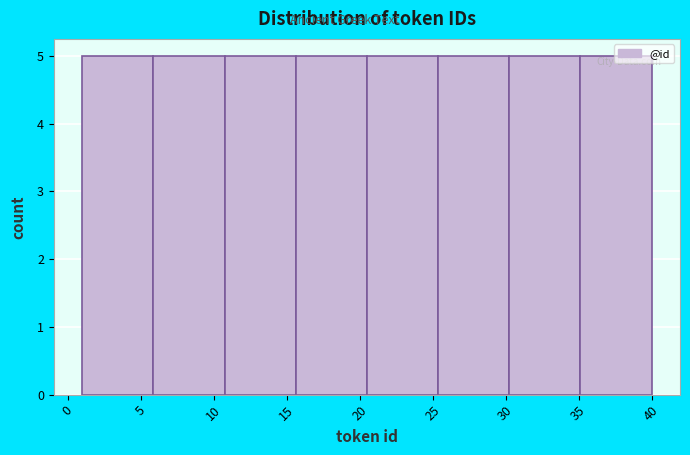

Reading left to right, list every bar in this chart as the range it spans on the x-axis followed by its height. Neither the bar edges nor the heights are printed on the chart, so give them approximately, as read against the axes.

1.0 to 6.0: 5
6.0 to 11.0: 5
11.0 to 15.5: 5
15.5 to 20.5: 5
20.5 to 25.5: 5
25.5 to 30.5: 5
30.5 to 35.0: 5
35.0 to 40.0: 5